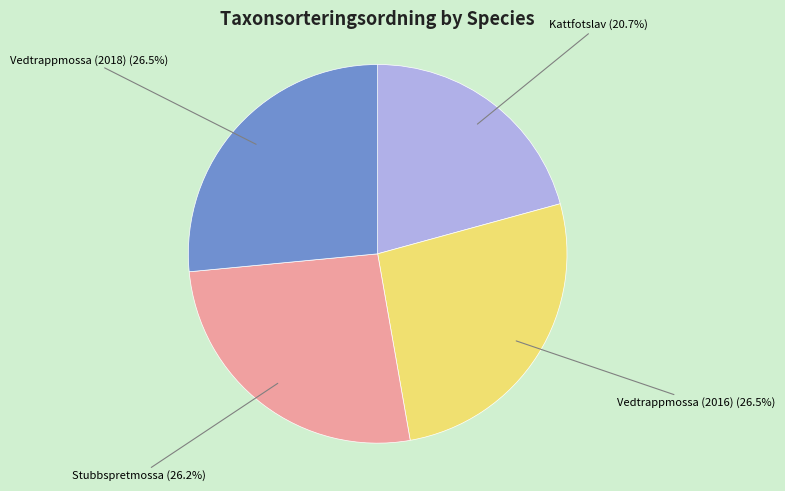

Is there any slice that represents more than half of the pie?

No